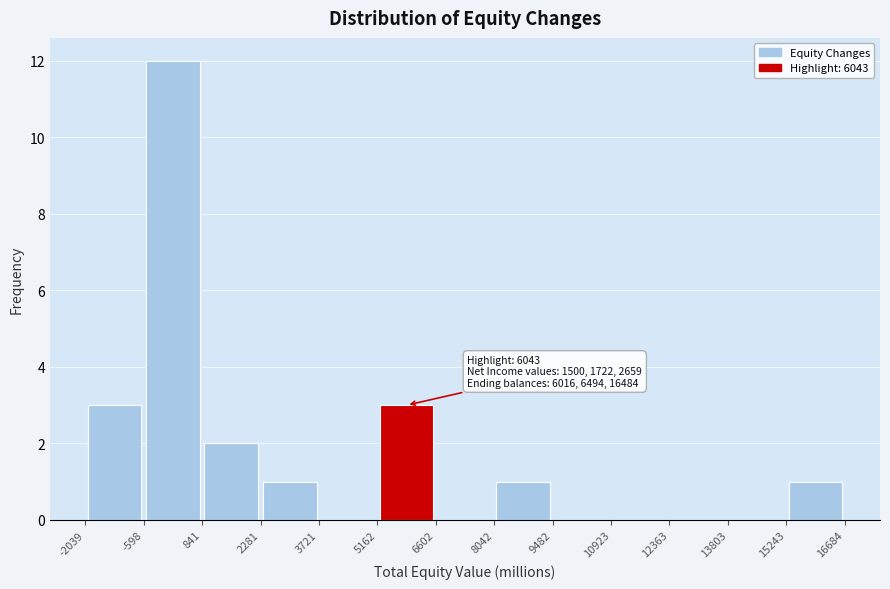

Over which range of the x-axis is the bar tallest?

-598 to 841